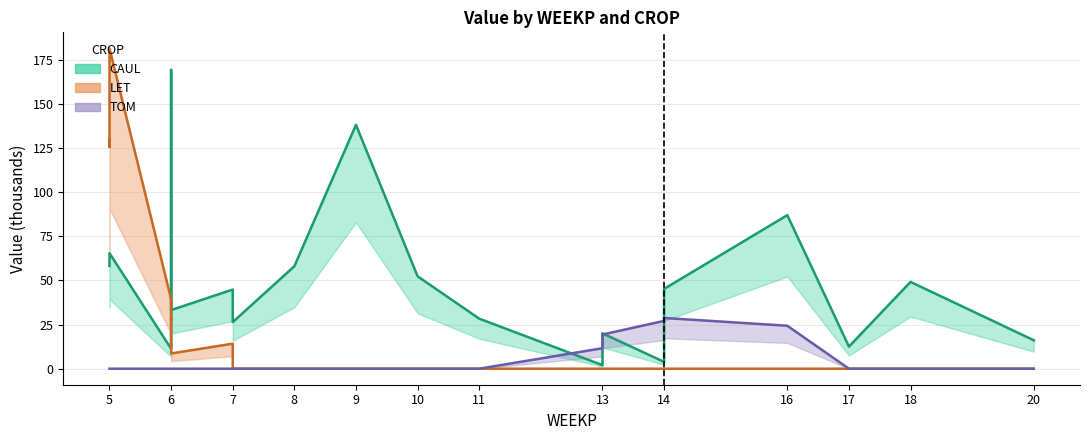

Reading left to right, transcribe all the data shown in this chart.

CAUL: 5=58.3	5=58.4	5=65.5	6=11.3	6=21.9	6=169.3	6=33.2	7=44.9	7=26.4	8=58.0	9=138.2	10=52.4	11=28.3	13=2.0	13=20.0	14=3.9	14=45.2	16=87.0	17=12.5	18=49.2	20=16.1
LET: 5=129.8	5=125.7	5=181.5	6=39.4	6=27.8	6=28.3	6=8.6	7=14.2	7=0.0	8=0.0	9=0.0	10=0.0	11=0.0	13=0.0	13=0.0	14=0.0	14=0.0	16=0.0	17=0.0	18=0.0	20=0.0
TOM: 5=0.0	5=0.0	5=0.0	6=0.0	6=0.0	6=0.0	6=0.0	7=0.0	7=0.0	8=0.0	9=0.0	10=0.0	11=0.0	13=11.6	13=19.4	14=27.1	14=28.8	16=24.3	17=0.0	18=0.0	20=0.0